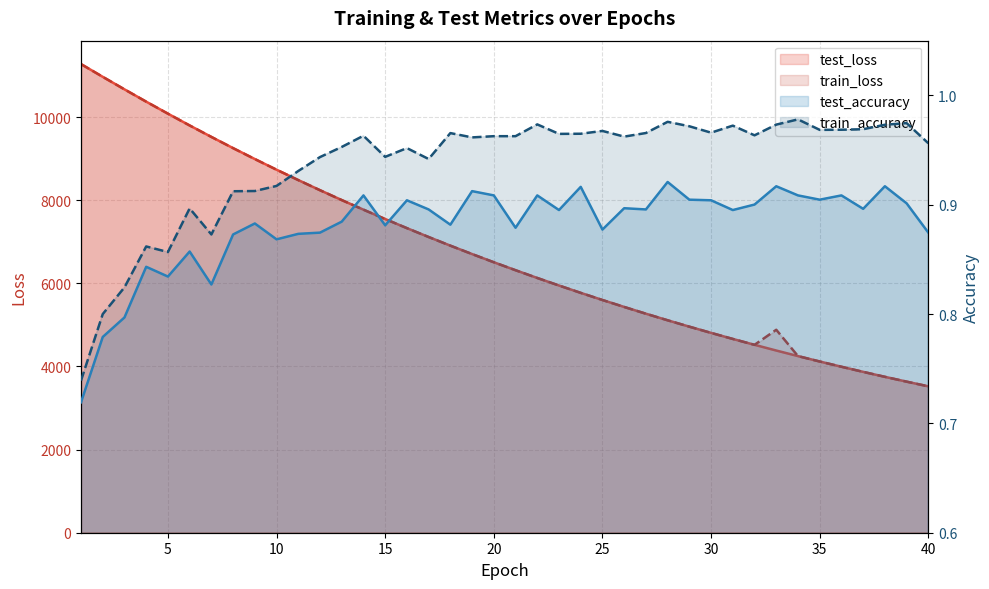

At which label does train_loss first exceed 6507?

1